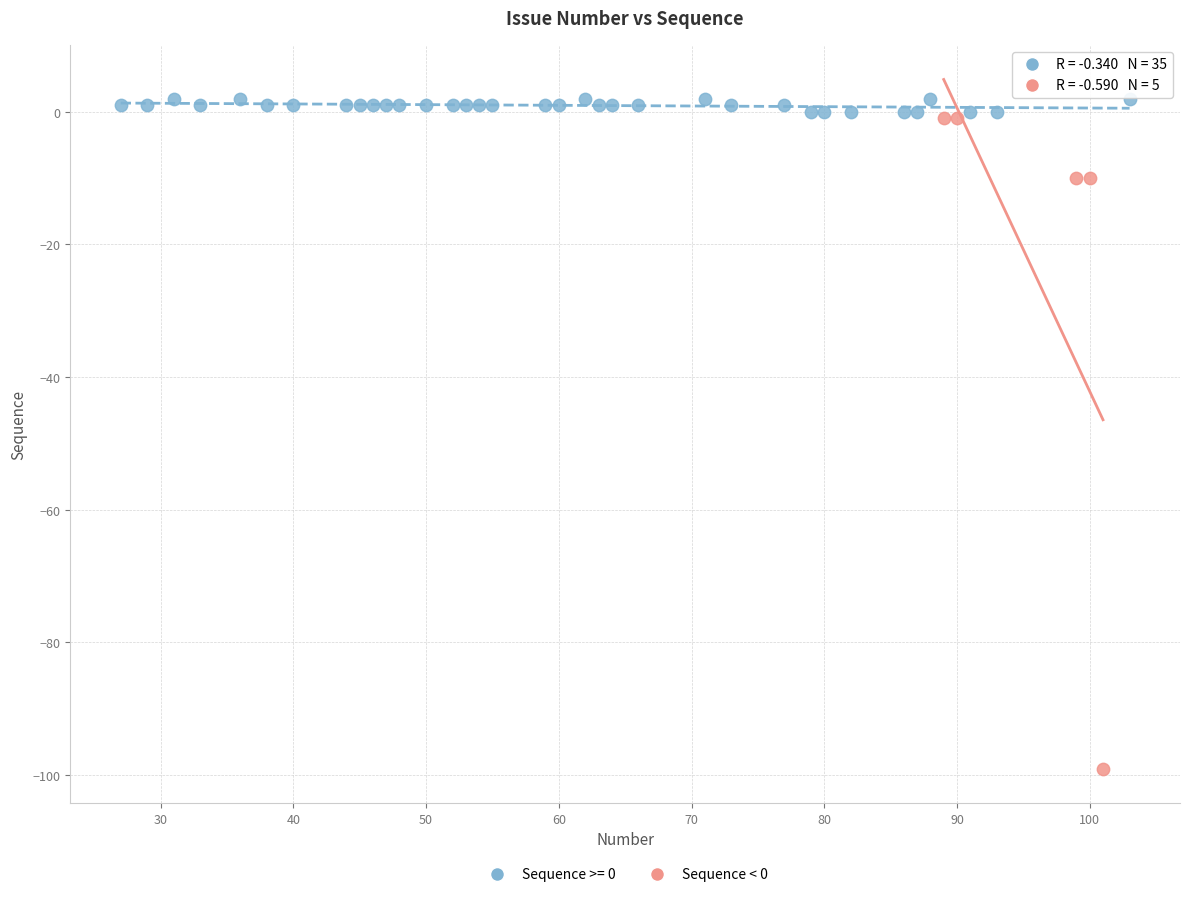

Which series has the widest spread of Y values?

Sequence < 0